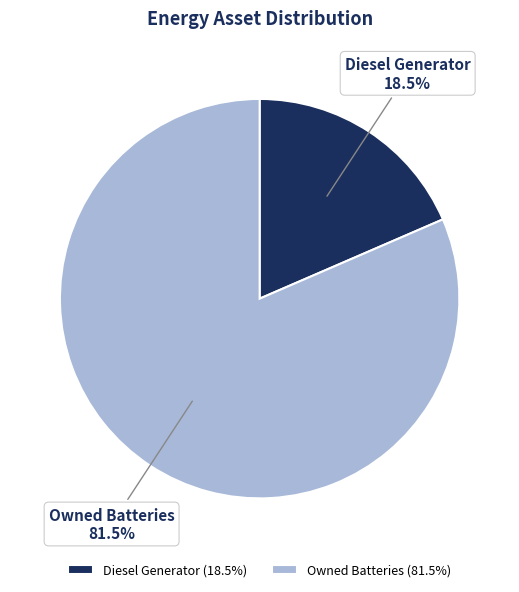

Is the sum of Diesel Generator and Owned Batteries greater than half?

Yes